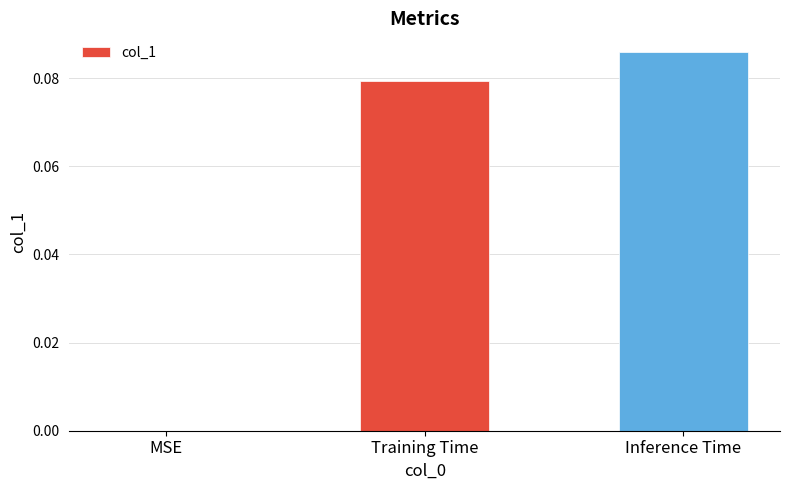

Between Inference Time and Training Time, which is larger?

Inference Time